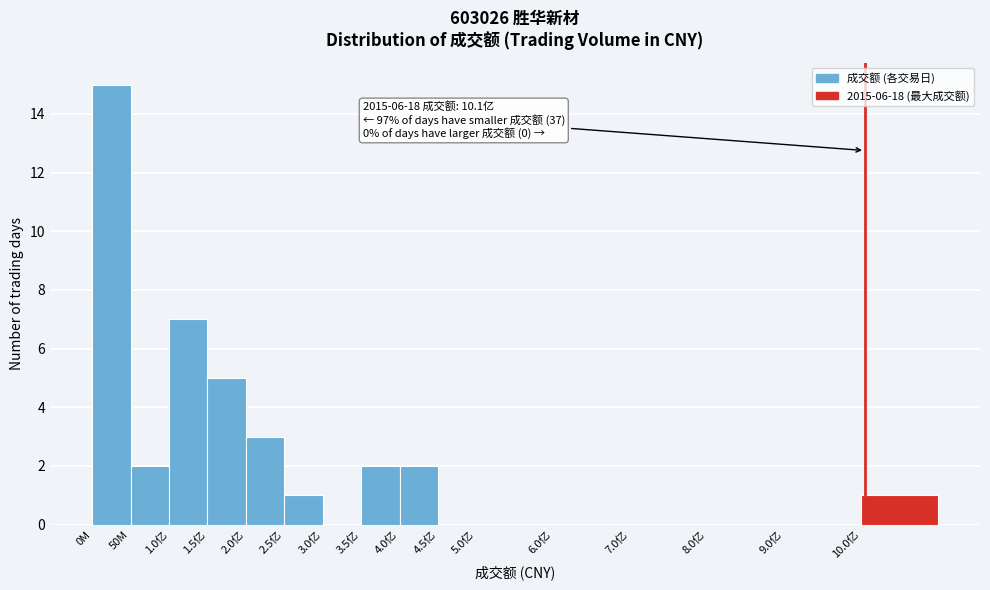

Reading left to right, transcribe all the data shown in this chart.

0M=15	50M=2	1.0亿=7	1.5亿=5	2.0亿=3	2.5亿=1	3.0亿=0	3.5亿=2	4.0亿=2	4.5亿=0	5.0亿=0	6.0亿=0	7.0亿=0	8.0亿=0	9.0亿=0	10.0亿=1